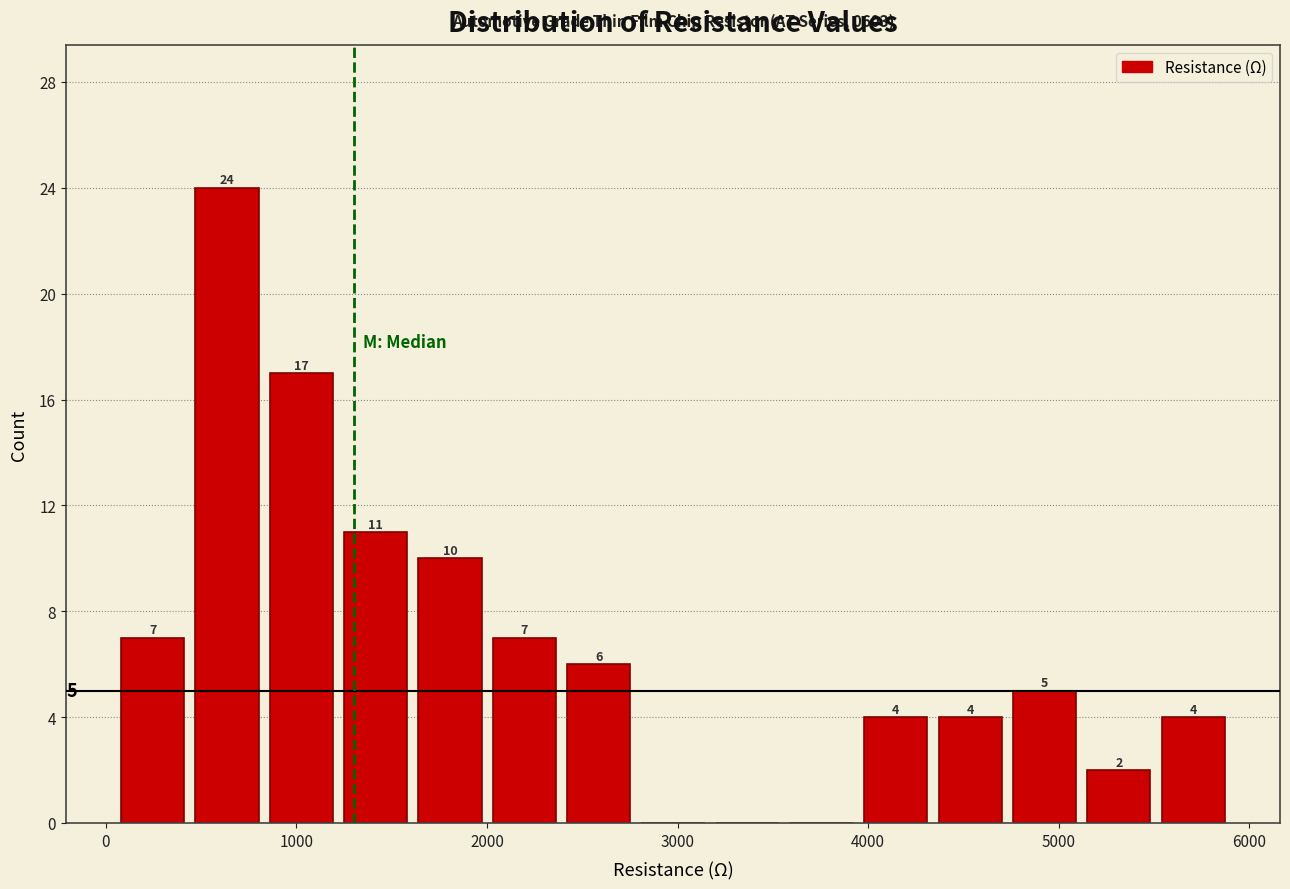

Around what value on the x-axis is the tallest bar? Give the approximate position of its centre, as read against the axis.

600